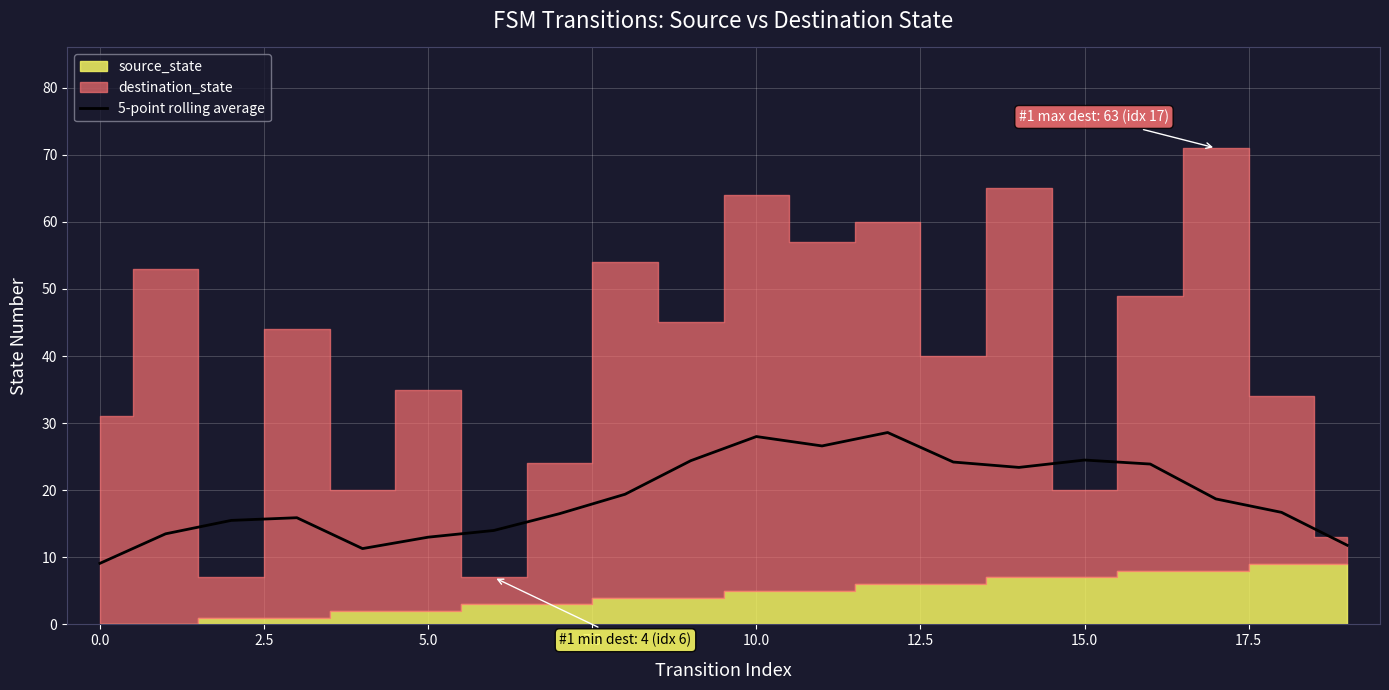

What is the minimum value for 5-point rolling average?

9.1